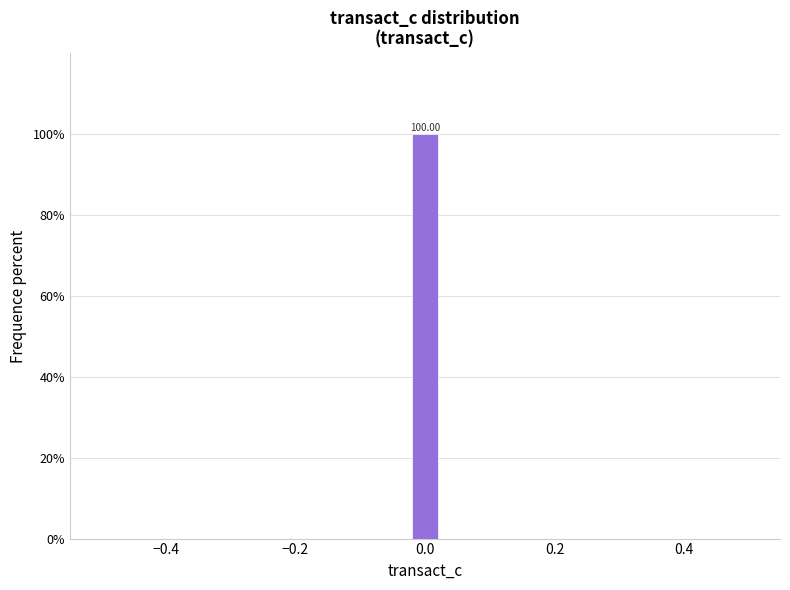

Read against the x-axis, roughly where is the centre of the tallest bar?

0.00